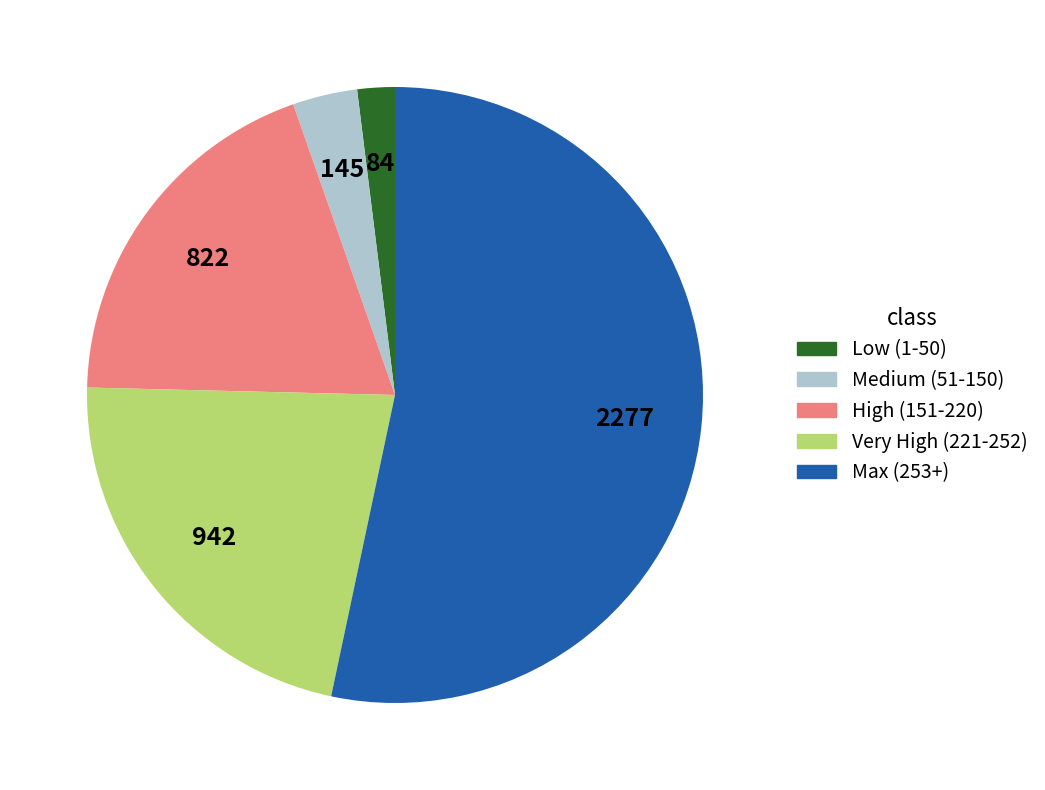

Does any single category account for the majority?

Yes